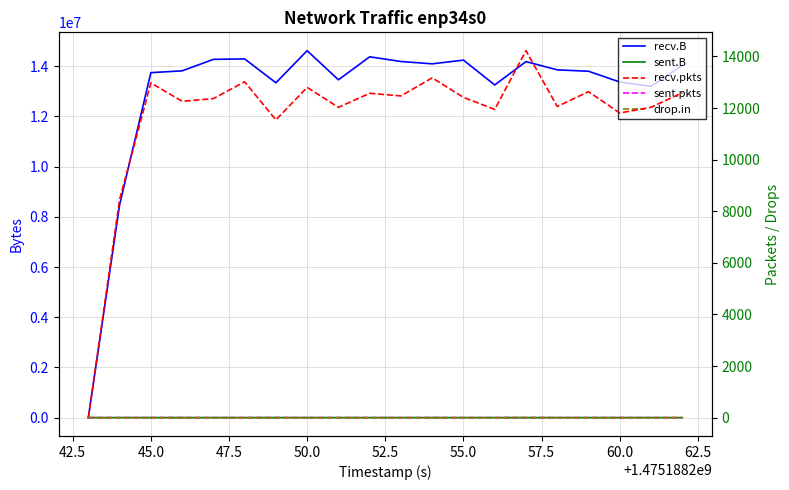

Reading right to left, transcribe all the data shown in this chart.

recv.B: 14034758	13201524	13374791	13803125	13858190	14187504	13257807	14246166	14098393	14191379	14378377	13462228	14622679	13343659	14294414	14276522	13819113	13747035	8479204	0
sent.B: 0	0	0	0	0	0	0	0	0	0	0	0	0	74	0	0	0	74	0	0
recv.pkts: 12593	12028	11807	12633	12058	14222	11945	12412	13169	12468	12570	12026	12800	11540	13016	12364	12260	12974	8454	0
sent.pkts: 0	0	0	0	0	0	0	0	0	0	0	0	0	1	0	0	0	1	0	0
drop.in: 0	0	0	0	0	2	0	0	0	0	0	0	0	0	0	0	0	0	0	0